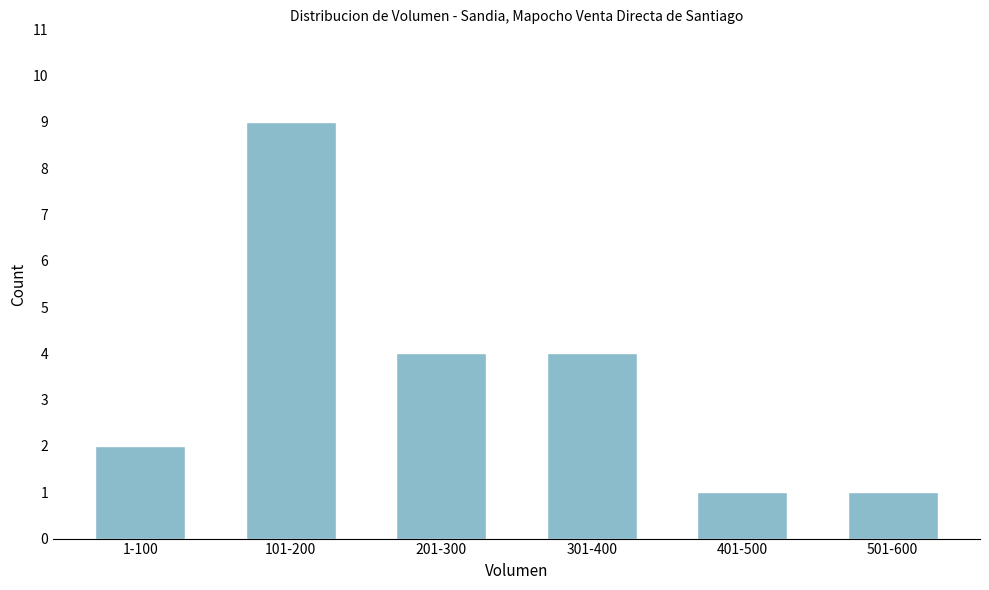

Reading left to right, list all the values displayed in this chart.

1-100=2	101-200=9	201-300=4	301-400=4	401-500=1	501-600=1